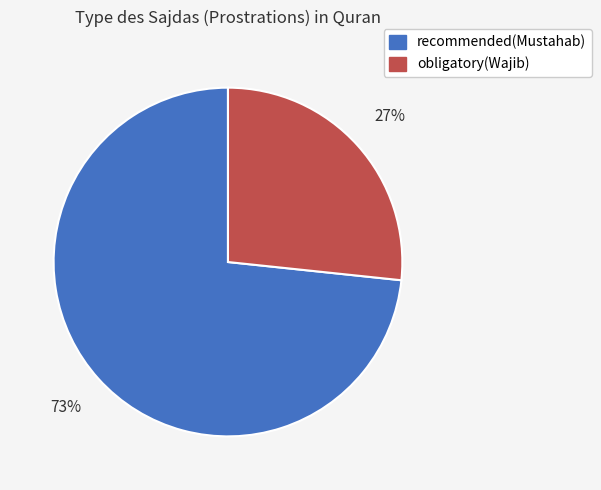

What is the ratio of the value at obligatory(Wajib) to the value at recommended(Mustahab)?

0.4